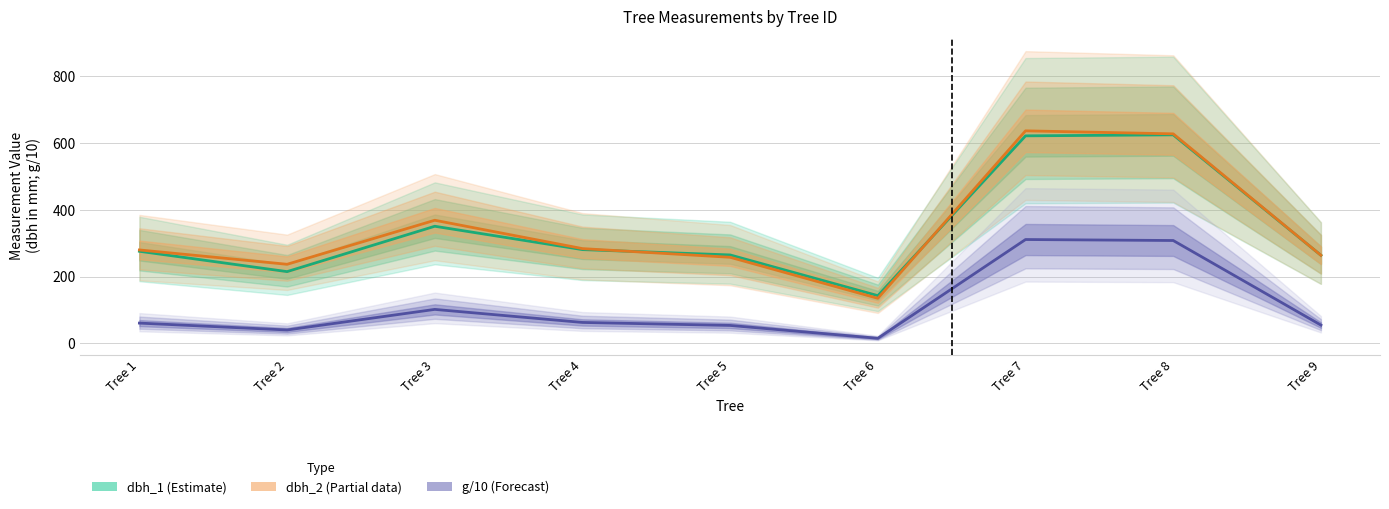

How many lines are shown in the chart?

3